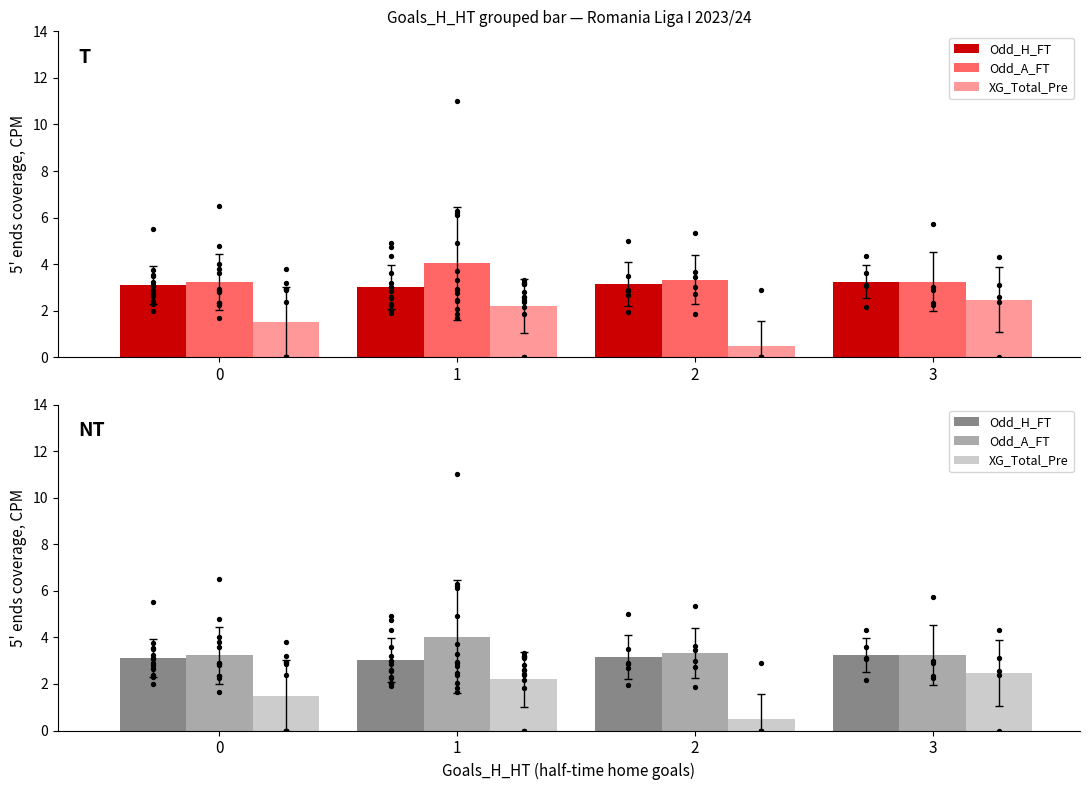

Is the value of XG_Total_Pre at 0 greater than the value of Odd_H_FT at 0?

No